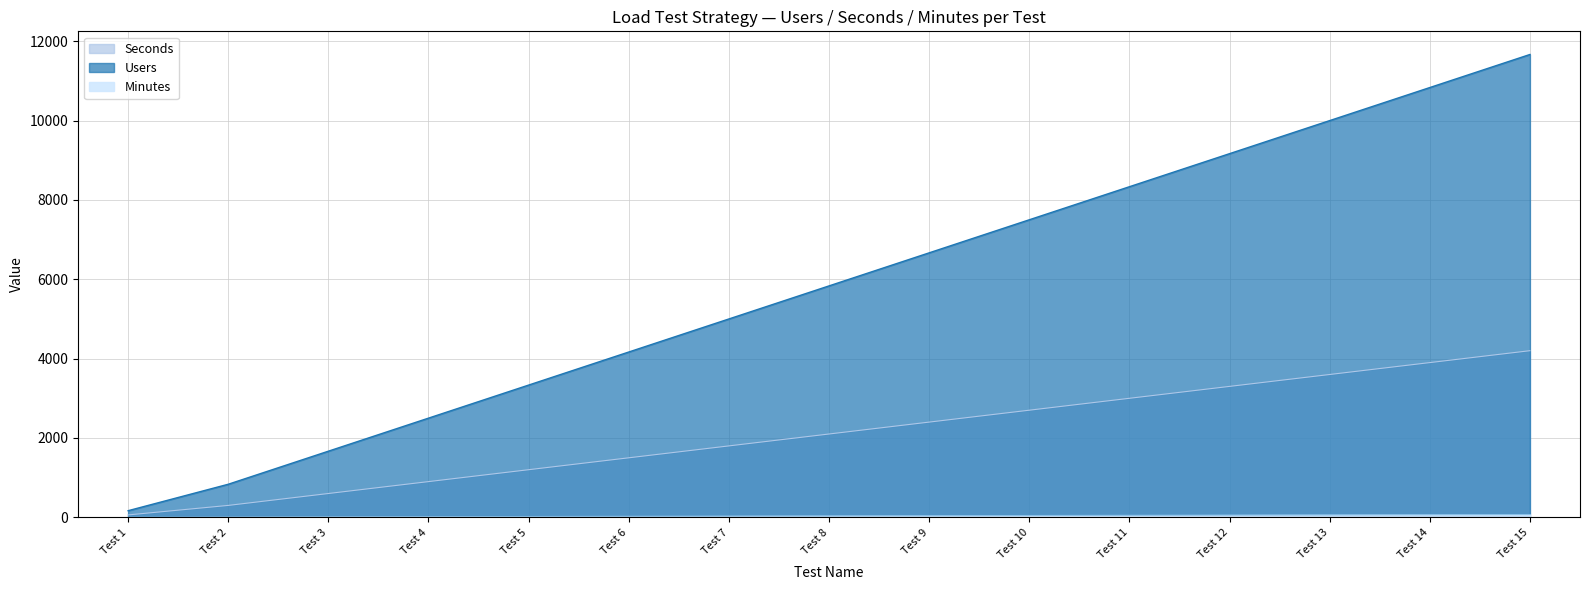

List the series in order of their peak value, lowest first.

Minutes, Users, Seconds